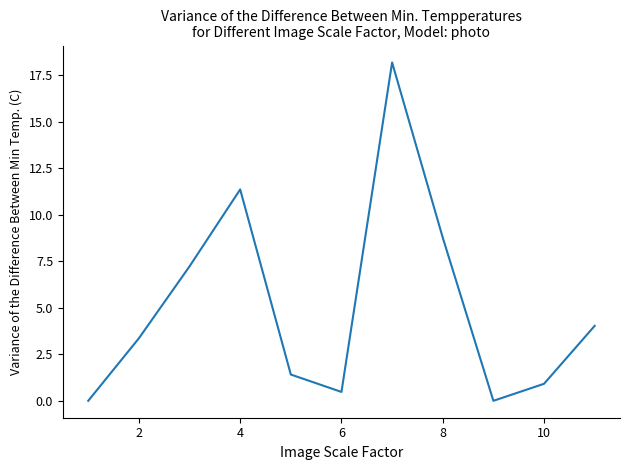

What is the greatest value displayed?

18.2